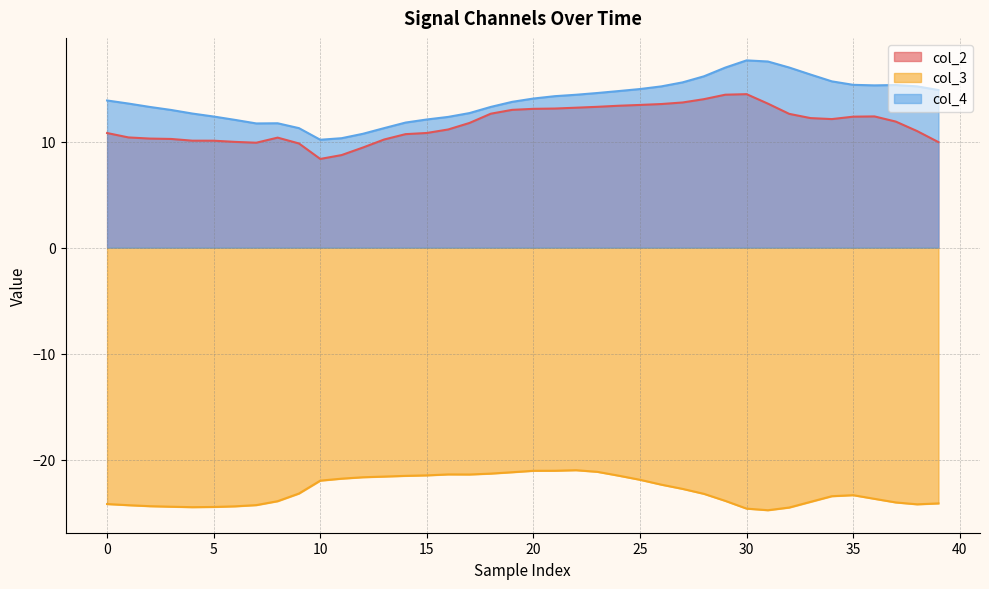

Read the col_4 value at 27.

15.6